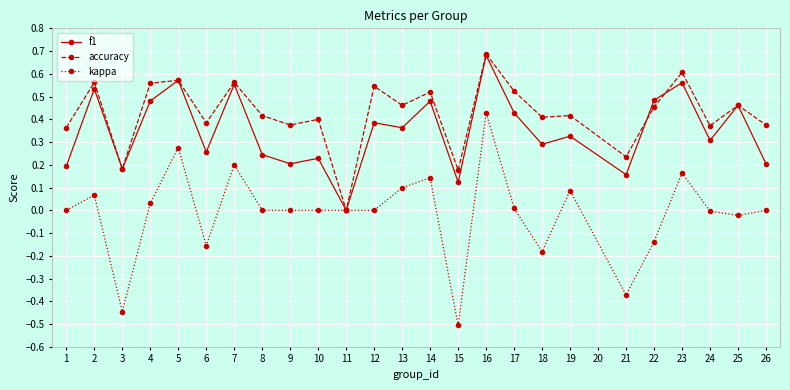

List the series in order of their overall mean, highest first.

accuracy, f1, kappa